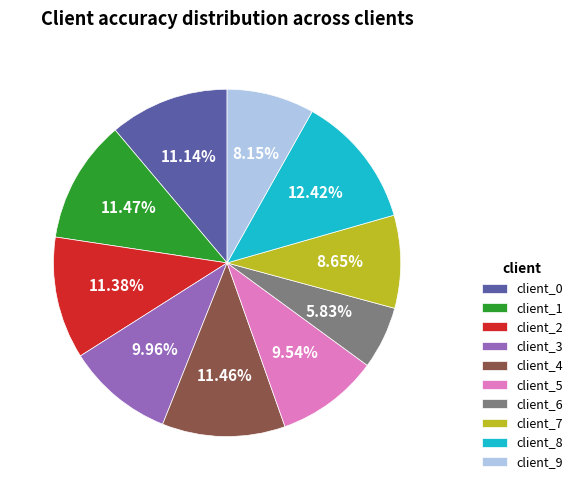

Approximately how many times larger is the value at client_0 compared to client_3?

1.1